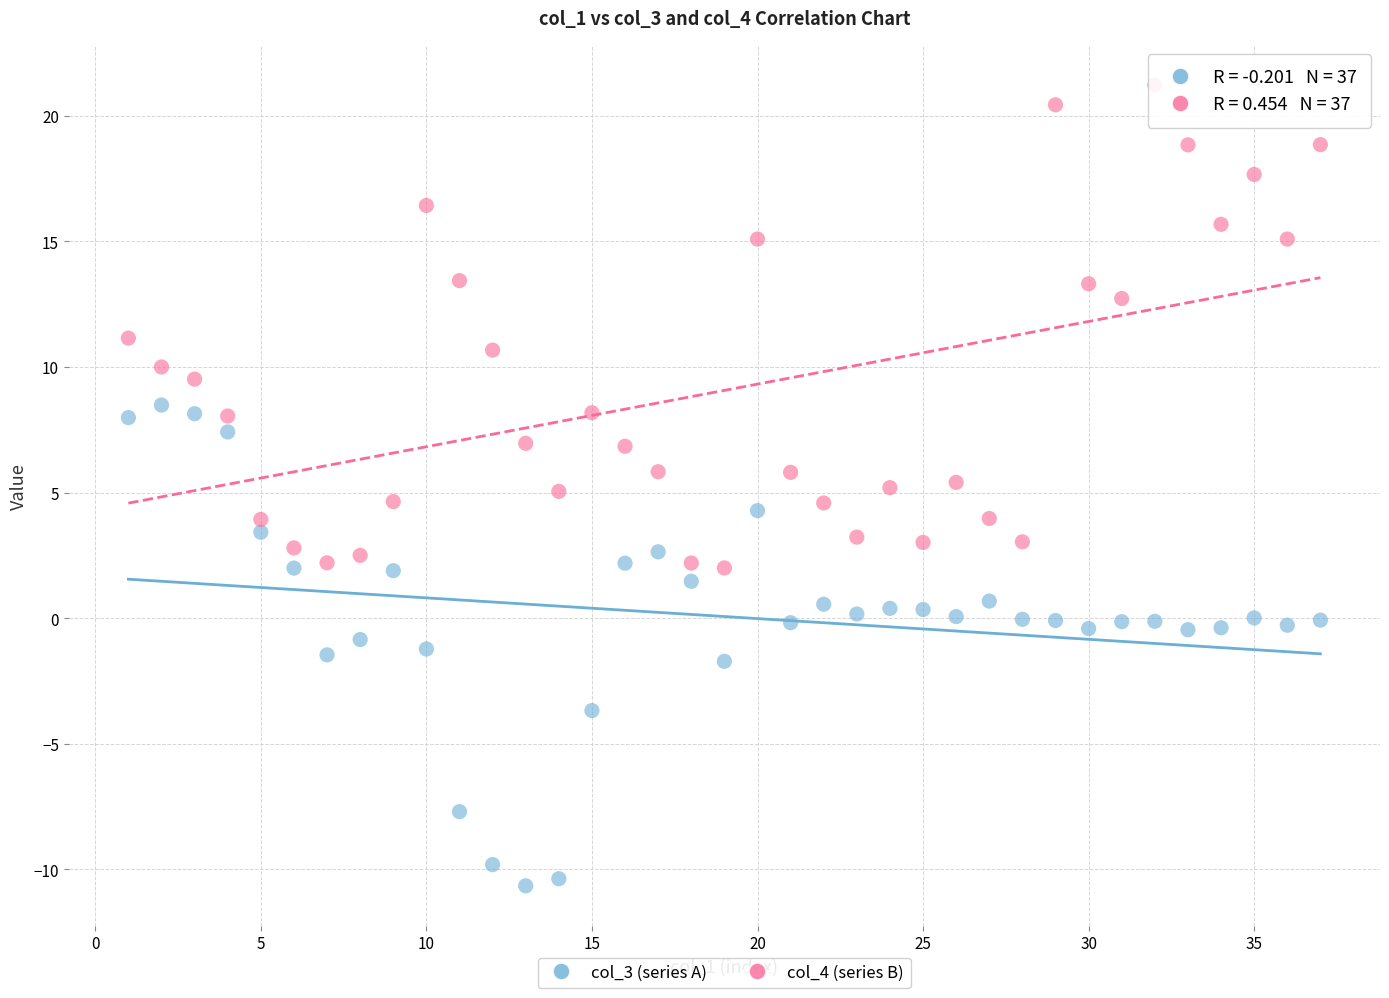

Which series contains the lowest Y value?

col_3 (series A)